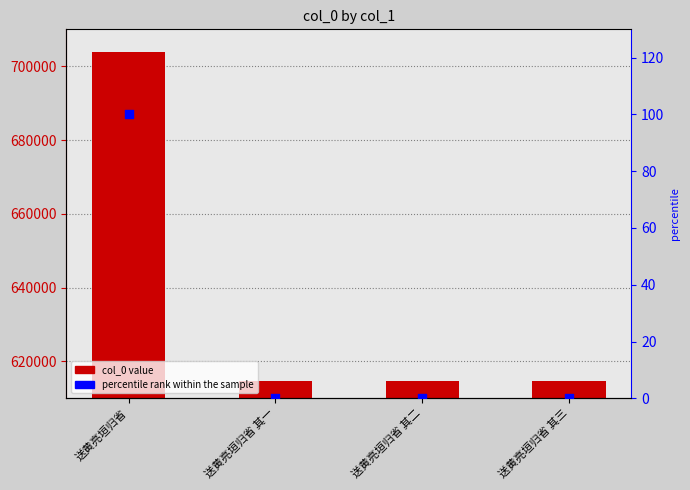

At which category is the sum across all series the highest?

送黄亮垣归省